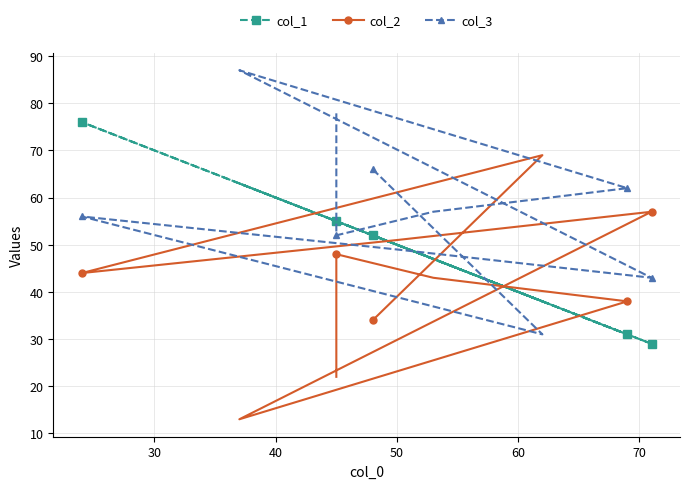

True or false: col_2 has more than 2 interior local peaks.

True